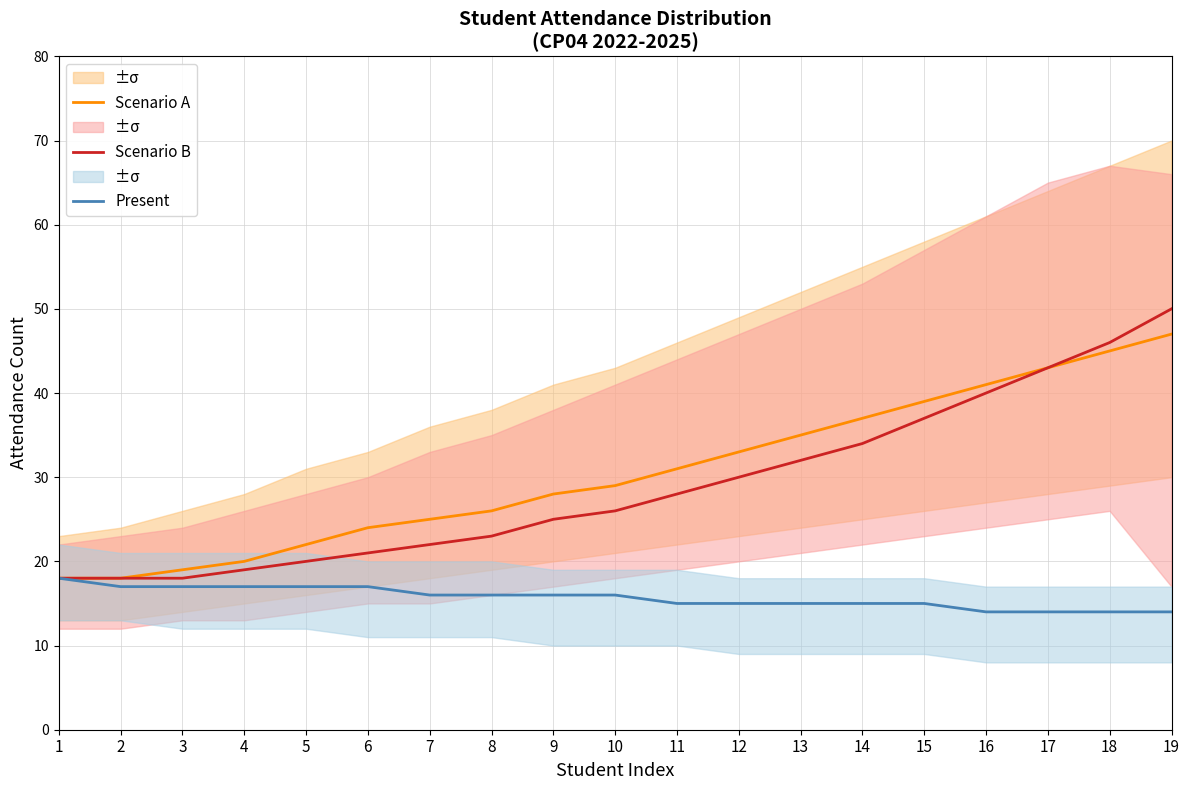

Reading right to left, list all the values displayed in this chart.

Scenario A: 47	45	43	41	39	37	35	33	31	29	28	26	25	24	22	20	19	18	18
Scenario B: 50	46	43	40	37	34	32	30	28	26	25	23	22	21	20	19	18	18	18
Present: 14	14	14	14	15	15	15	15	15	16	16	16	16	17	17	17	17	17	18